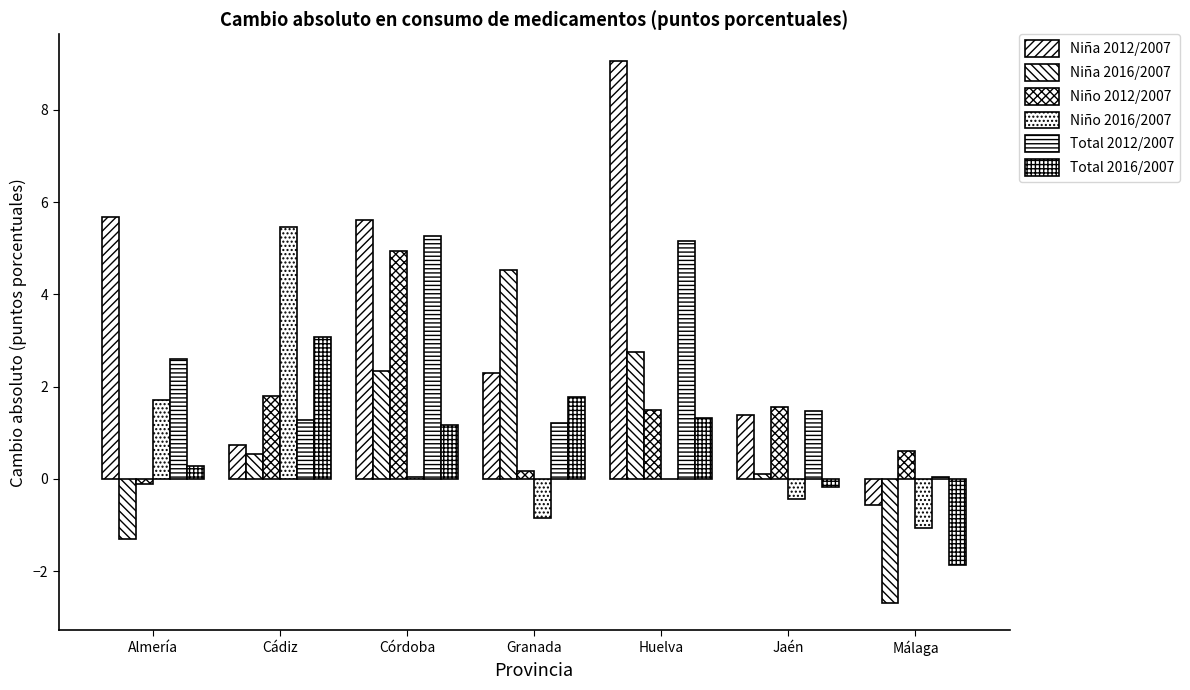

The value of Niño 2012/2007 at Málaga is 0.6. True or false?

True